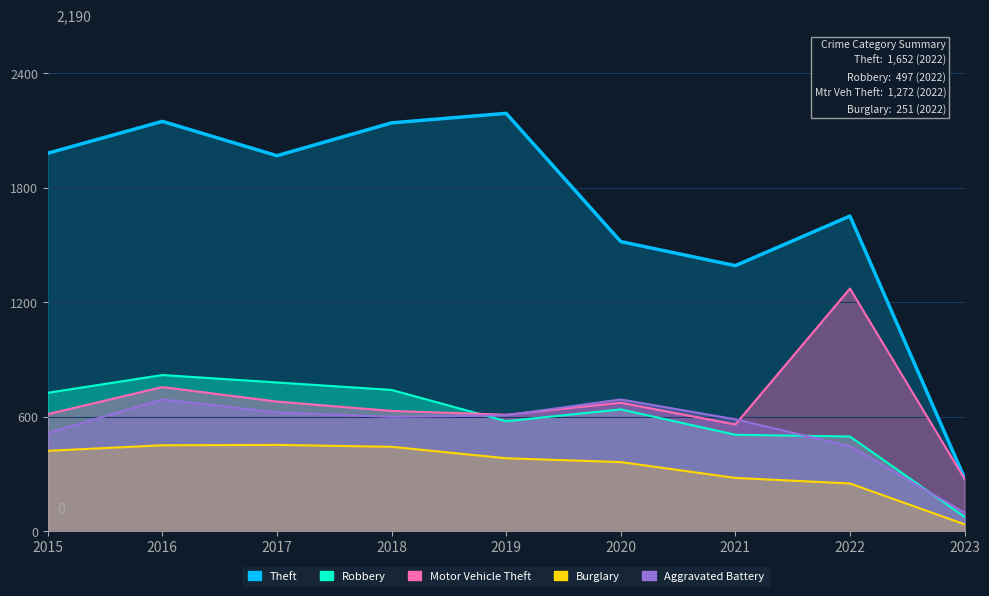

Where do Motor Vehicle Theft and Aggravated Battery first cross each other?

2019 and 2020